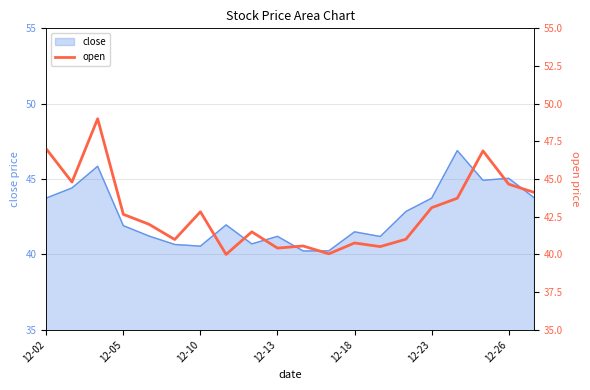

True or false: the data shows 62.8 at 14.

False